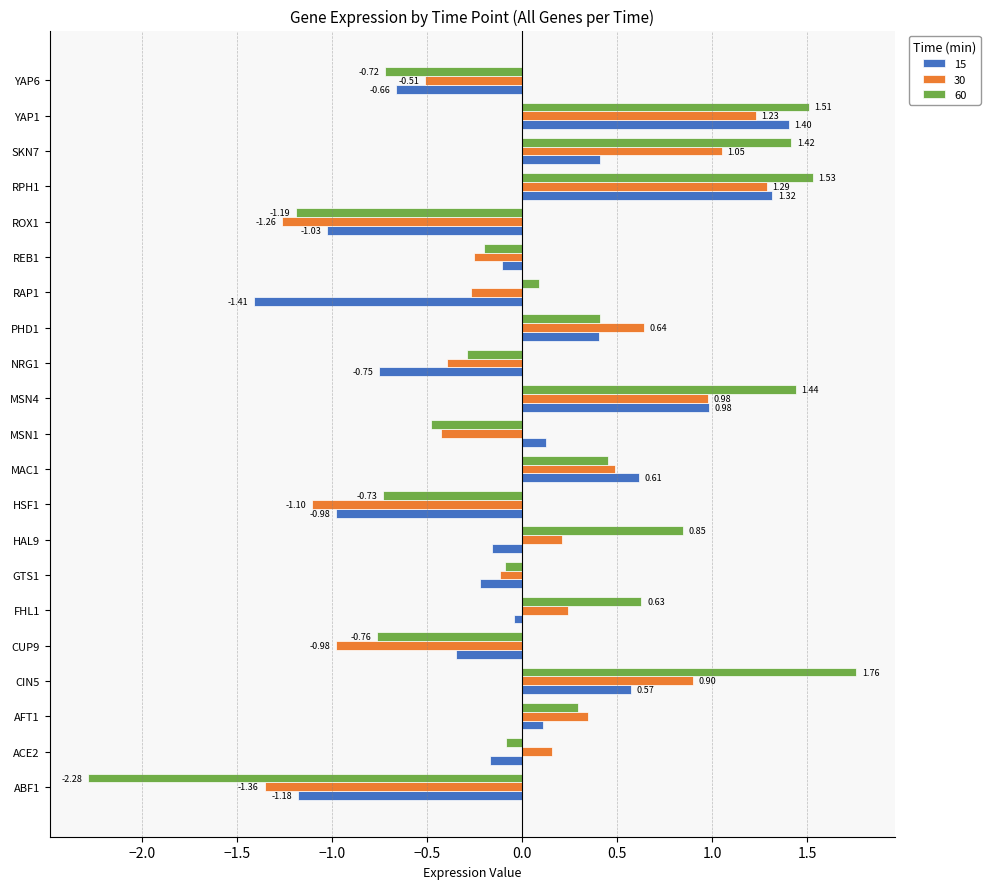

Rank the series at PHD1 from lowest to highest value.

15, 60, 30